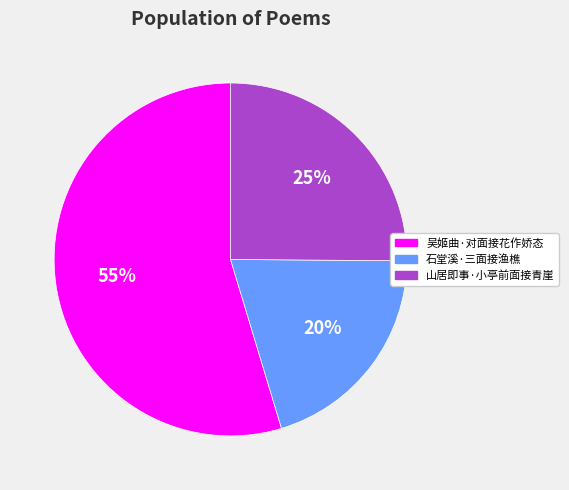

Is it true that 山居即事·小亭前面接青崖 is 14% of the pie?

False